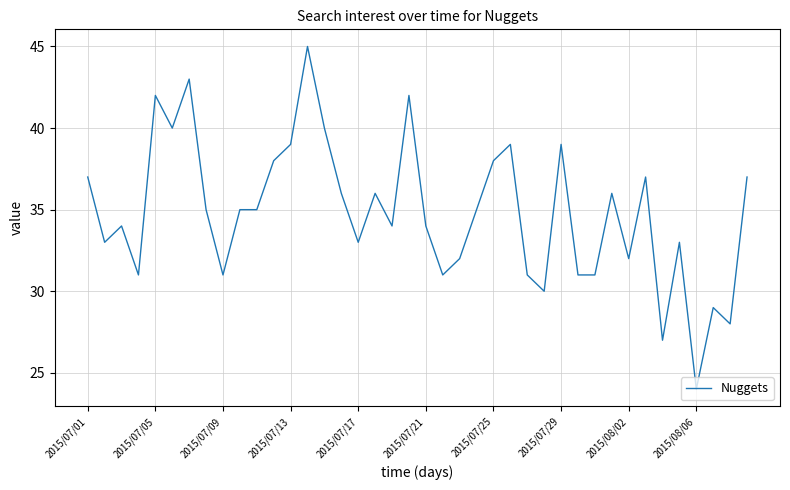

What is the difference between the maximum and minimum values?

21